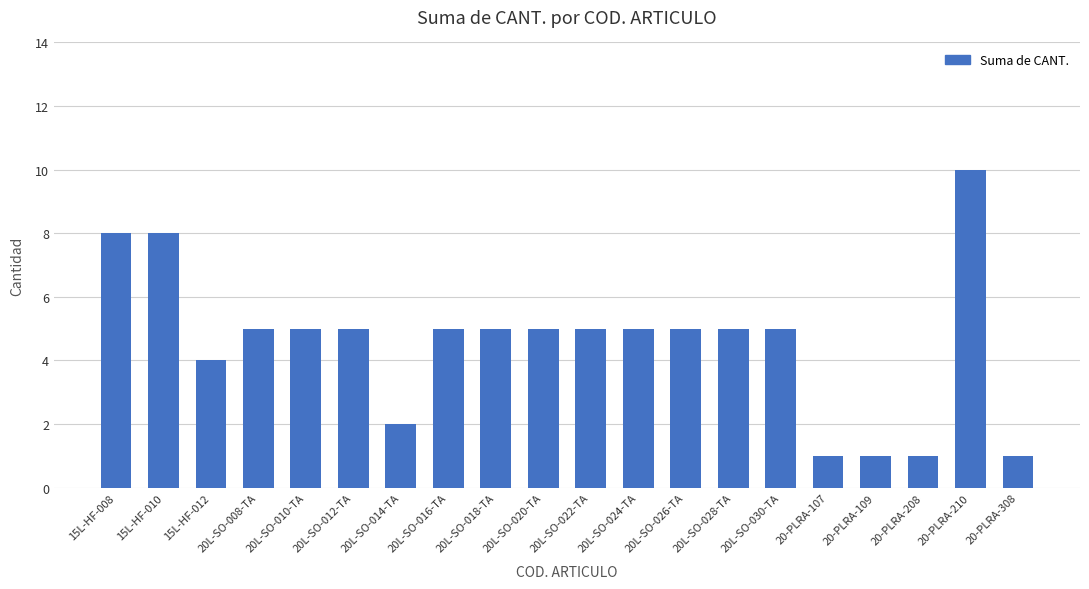

What is the value of the 12th bar from the left?

5